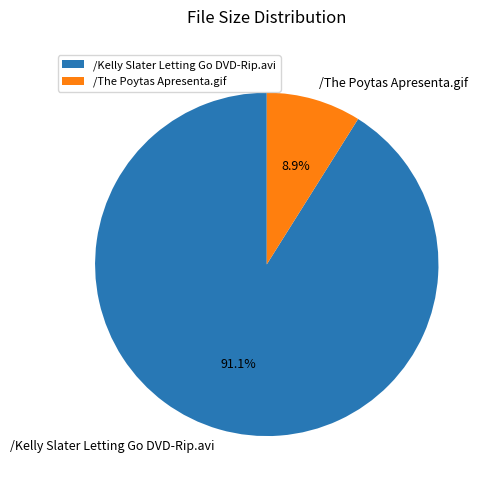

How many segments does this pie chart have?

2